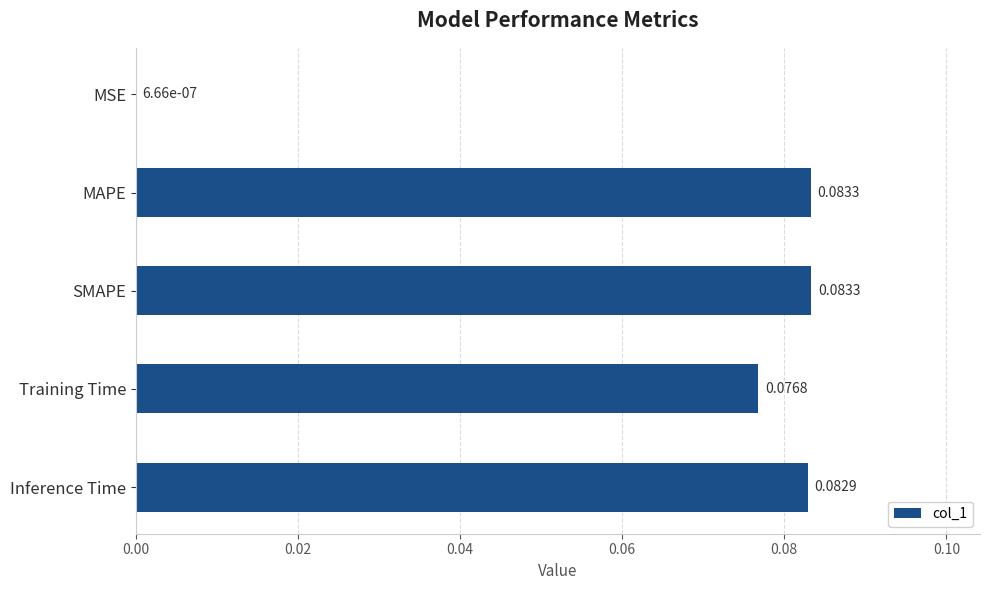

Which has a higher value, Inference Time or MSE?

Inference Time